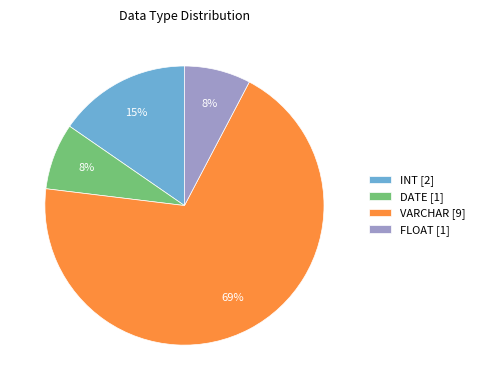

Which category has the biggest portion of the pie?

VARCHAR